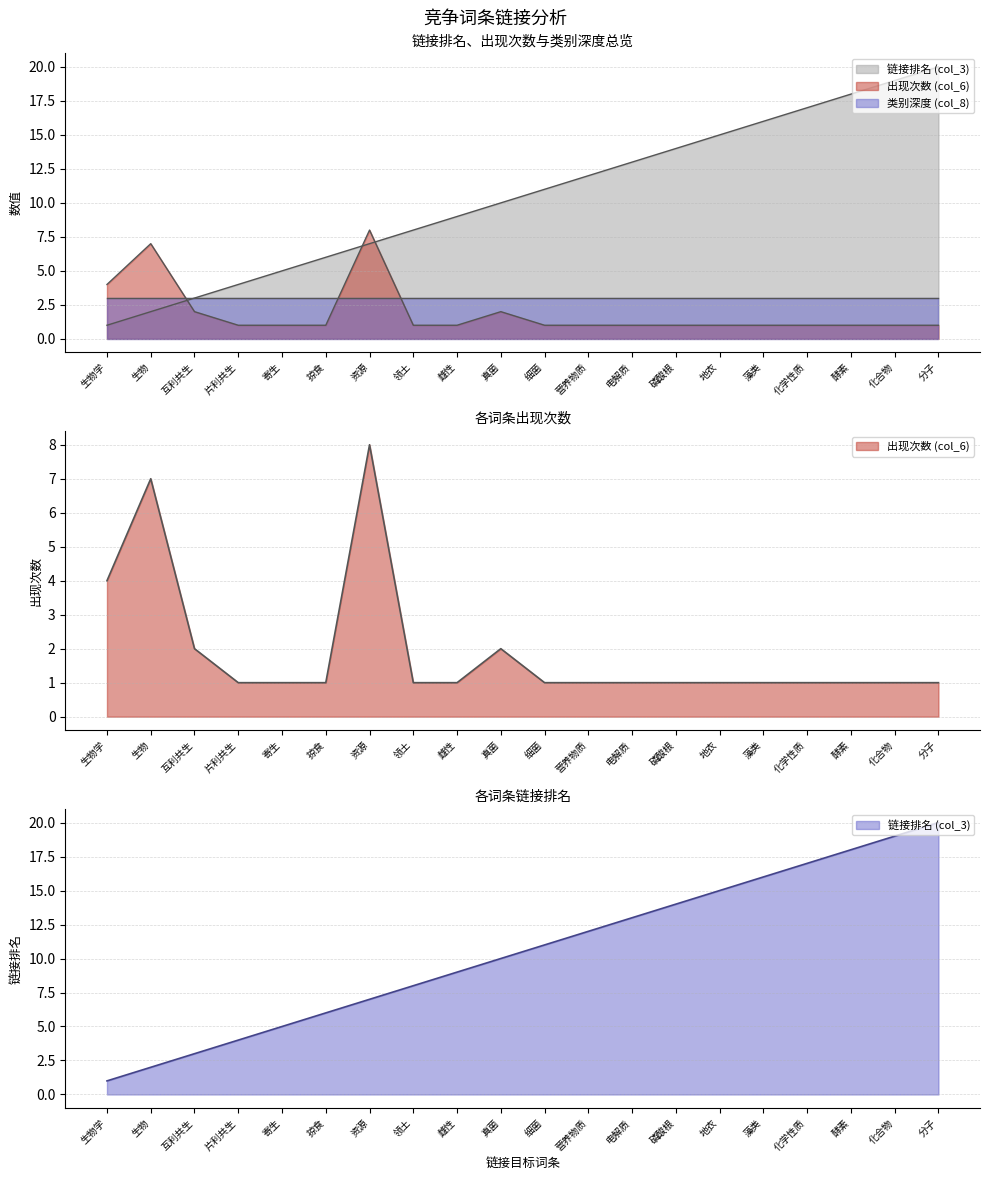

What is the difference between the highest and lowest values at 互利共生?

1